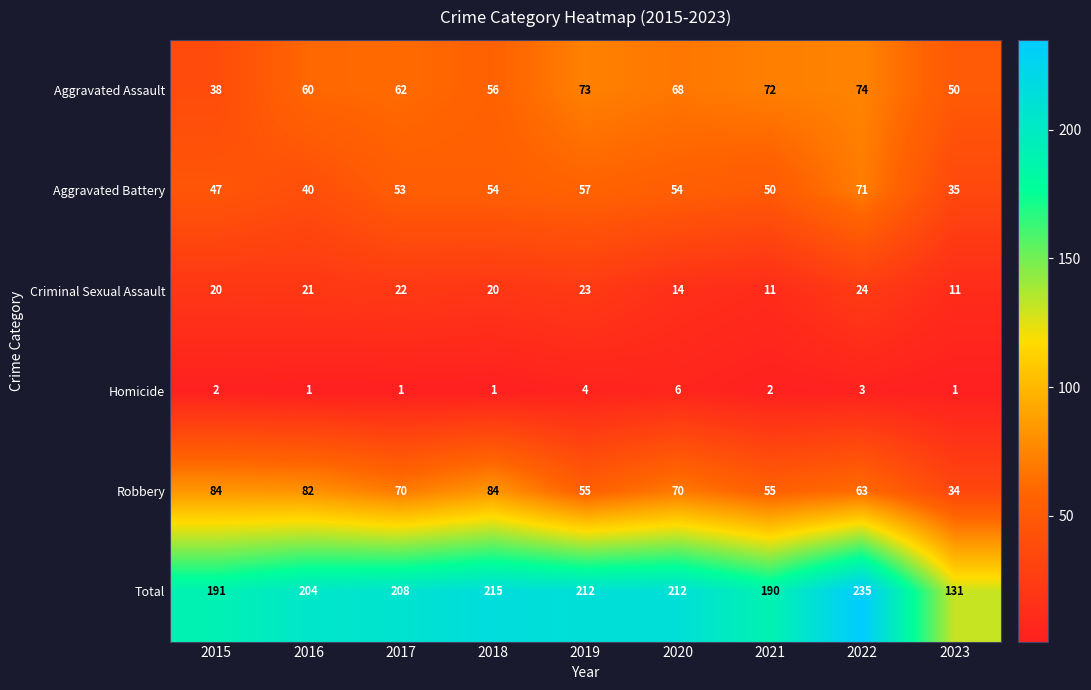

Is it true that Criminal Sexual Assault equals 24 at 2022?

True